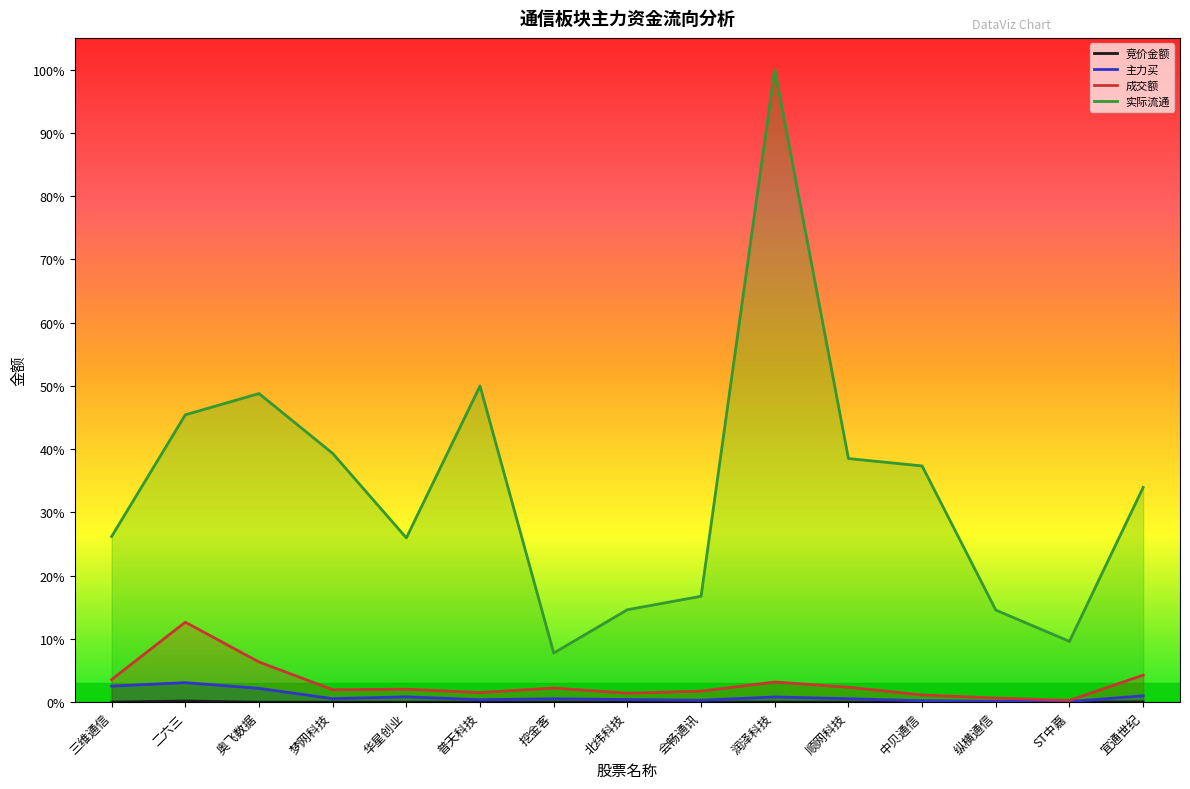

Which category has the lowest value in the 主力买 series?

ST中嘉